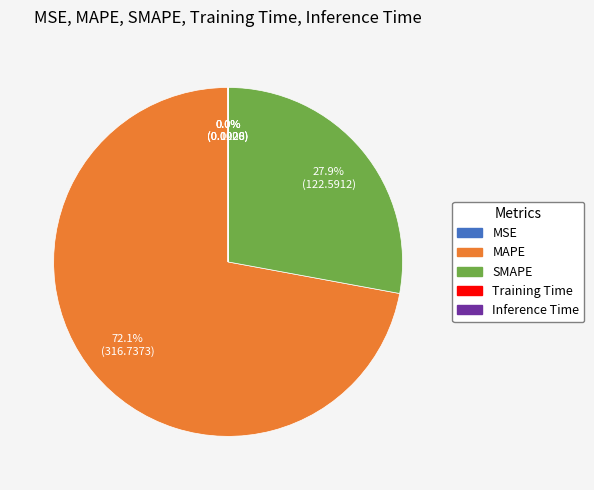

Which slice is the largest?

MAPE